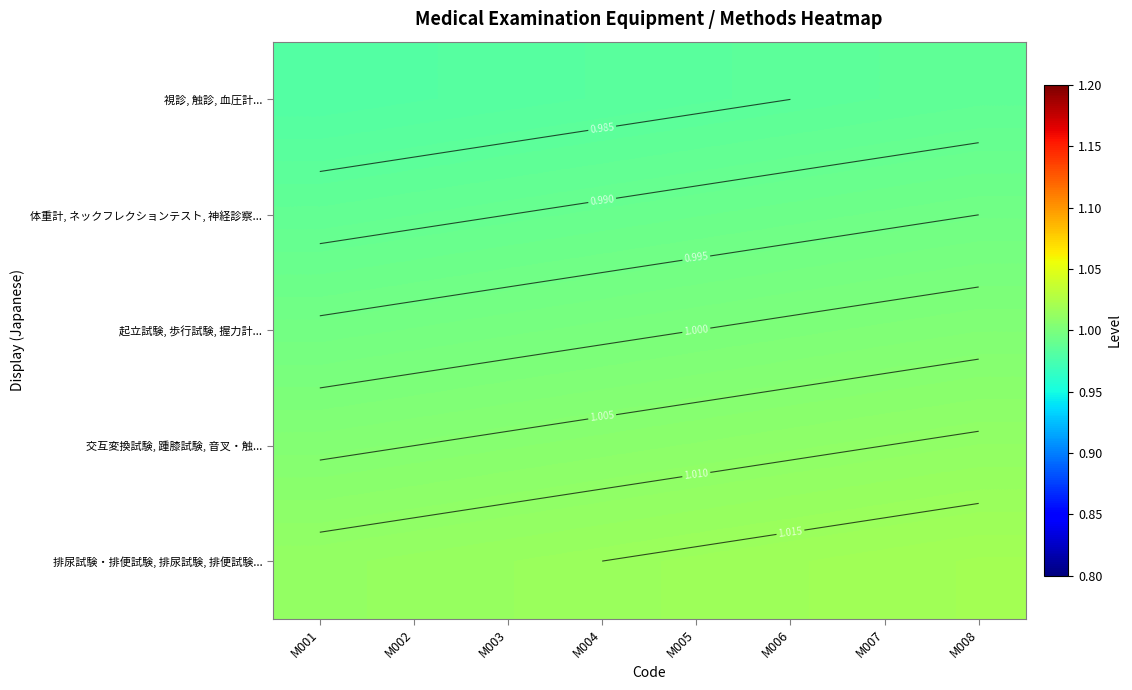

Is it true that 体重計, ネックフレクションテスト, 神経診察... equals 1.0 at M001?

True